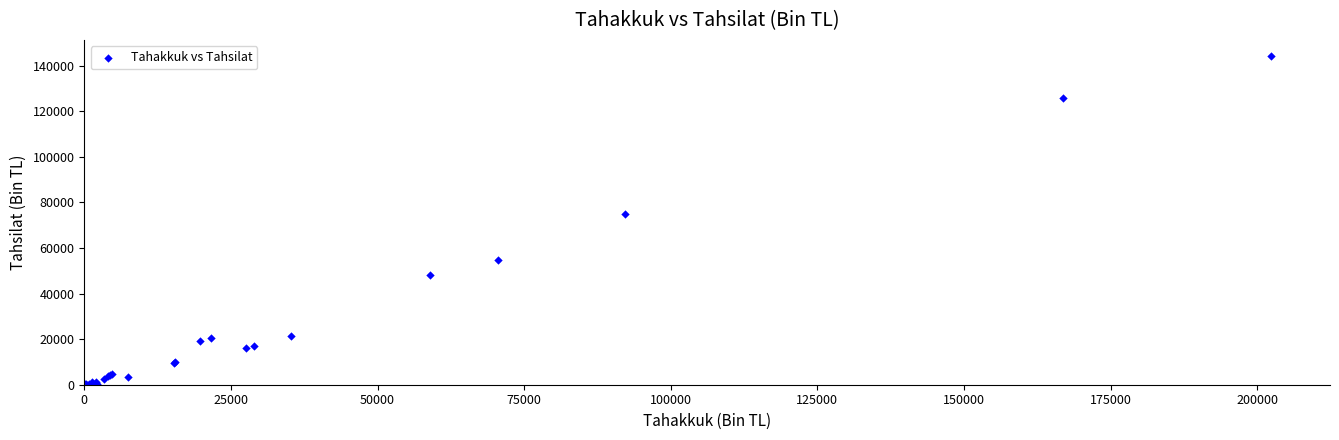

What Y value in the scatter plot is closest to 72076?

74956